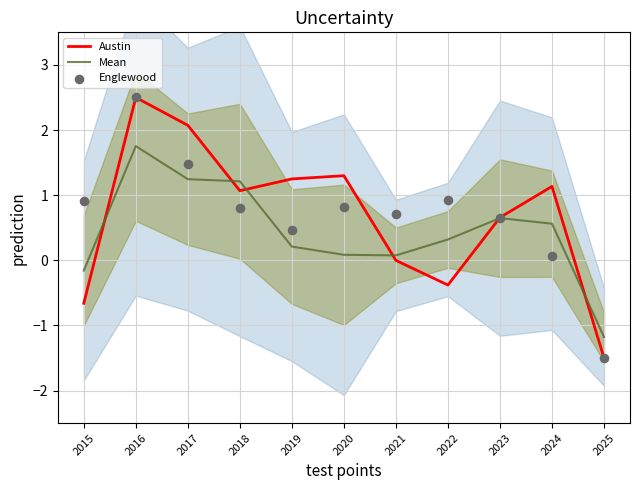

At how many categories does at least one series exceed 2?

2